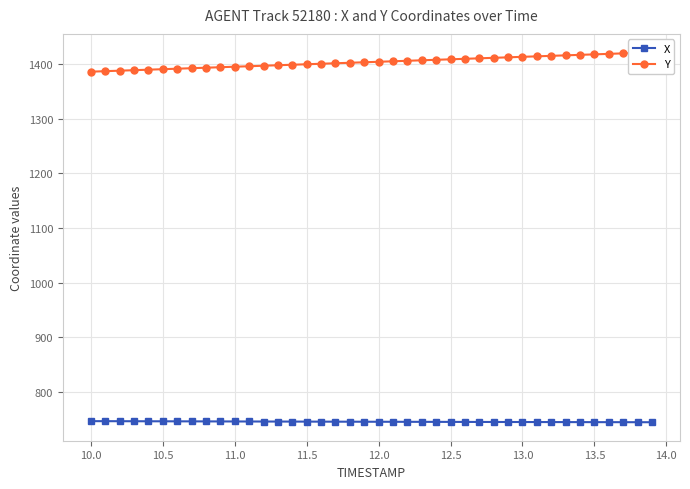

Is the value of X at 22 greater than the value of Y at 10.5?

No